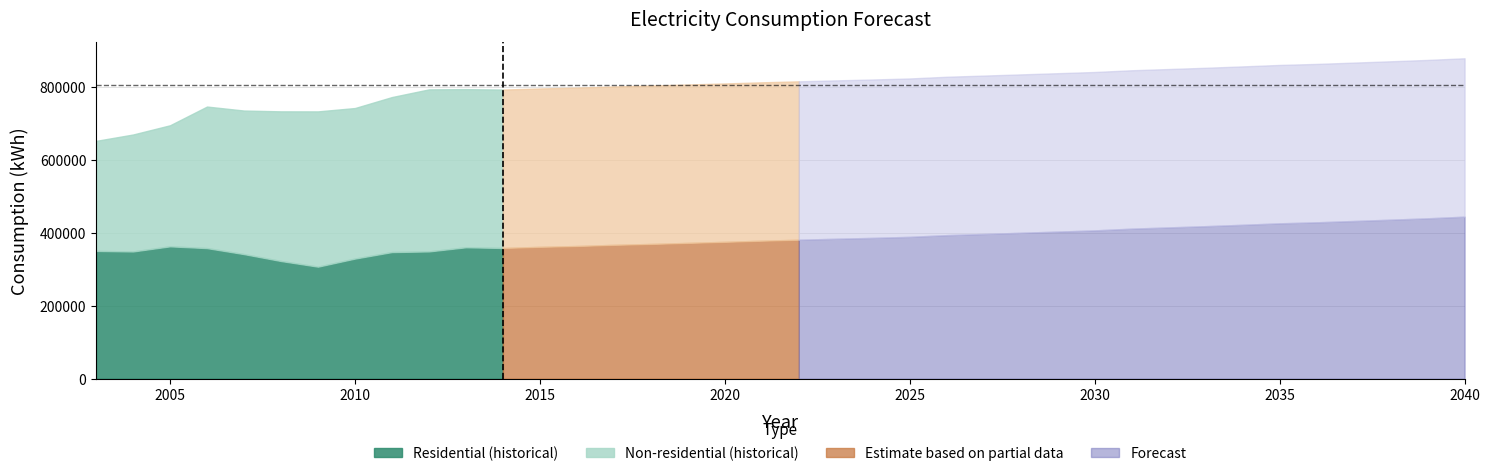

Where does the non-residential kWh series first go above 434870?

9